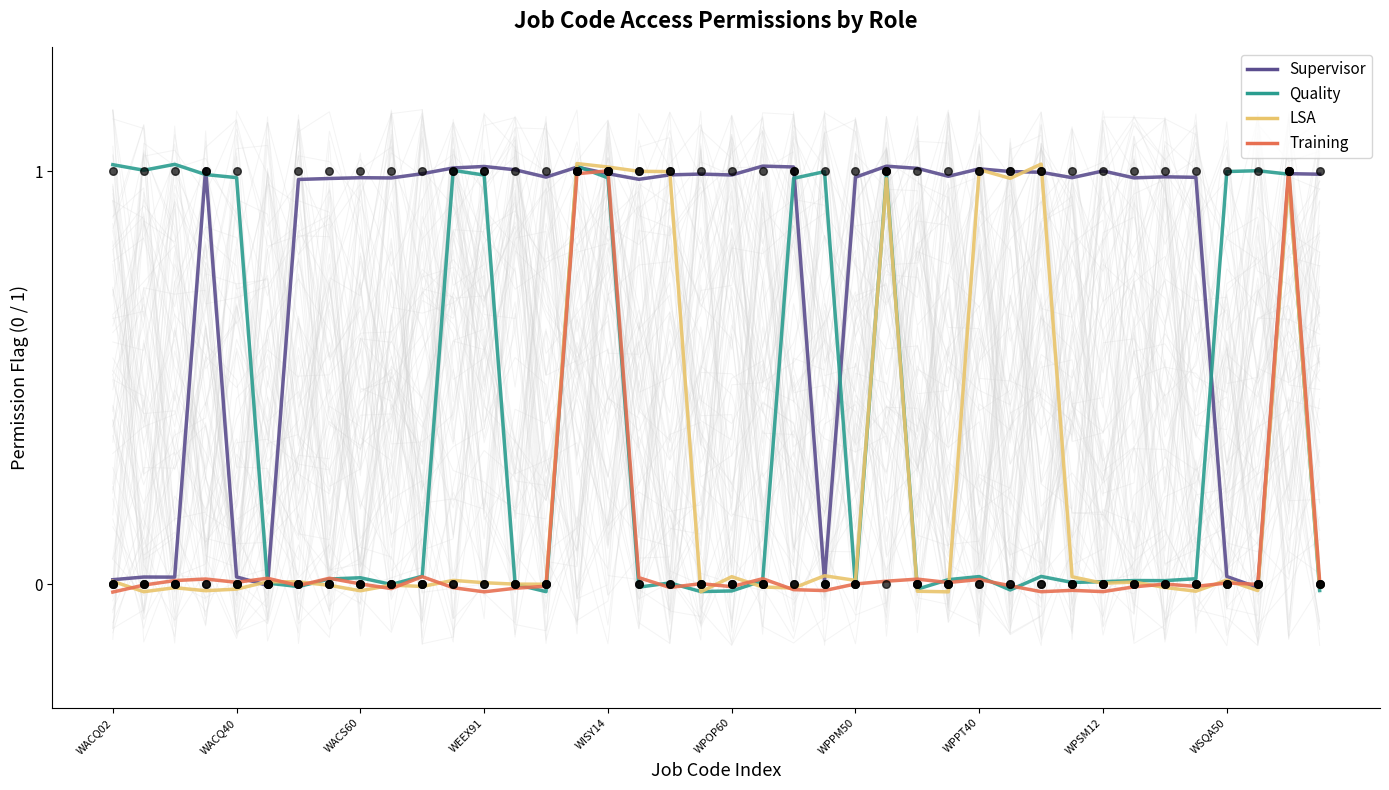

At which category is the sum across all series the highest?

15